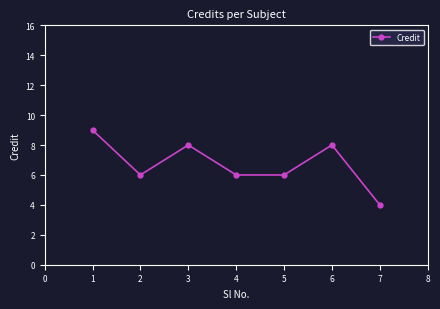

What is the average value?

7